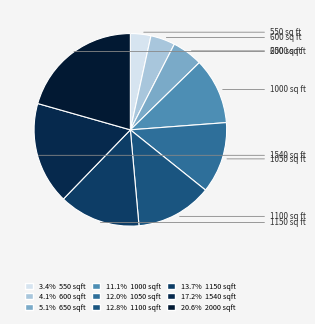

To the nearest percent, what is the difference between the largest and smallest slice percentages?

17%